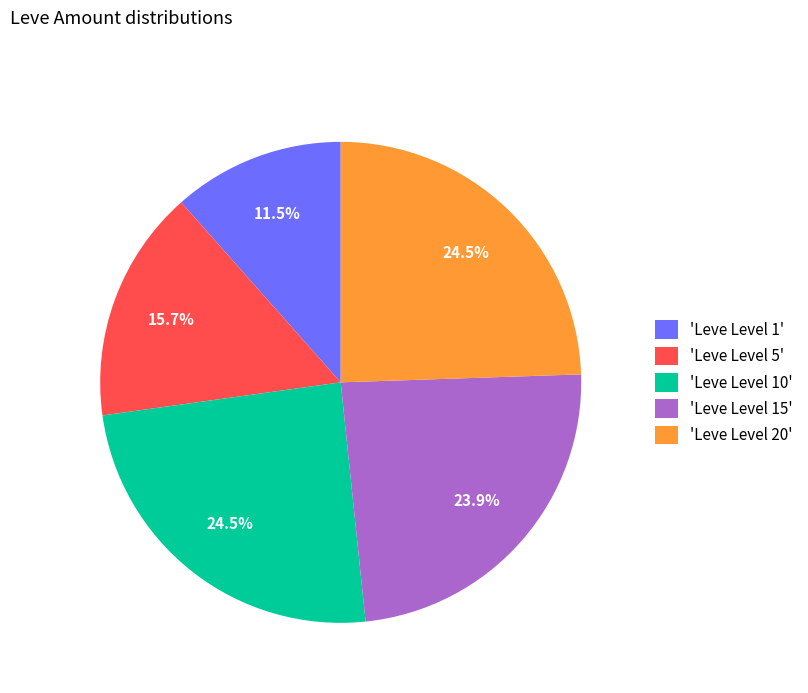

Is there any slice that represents more than half of the pie?

No